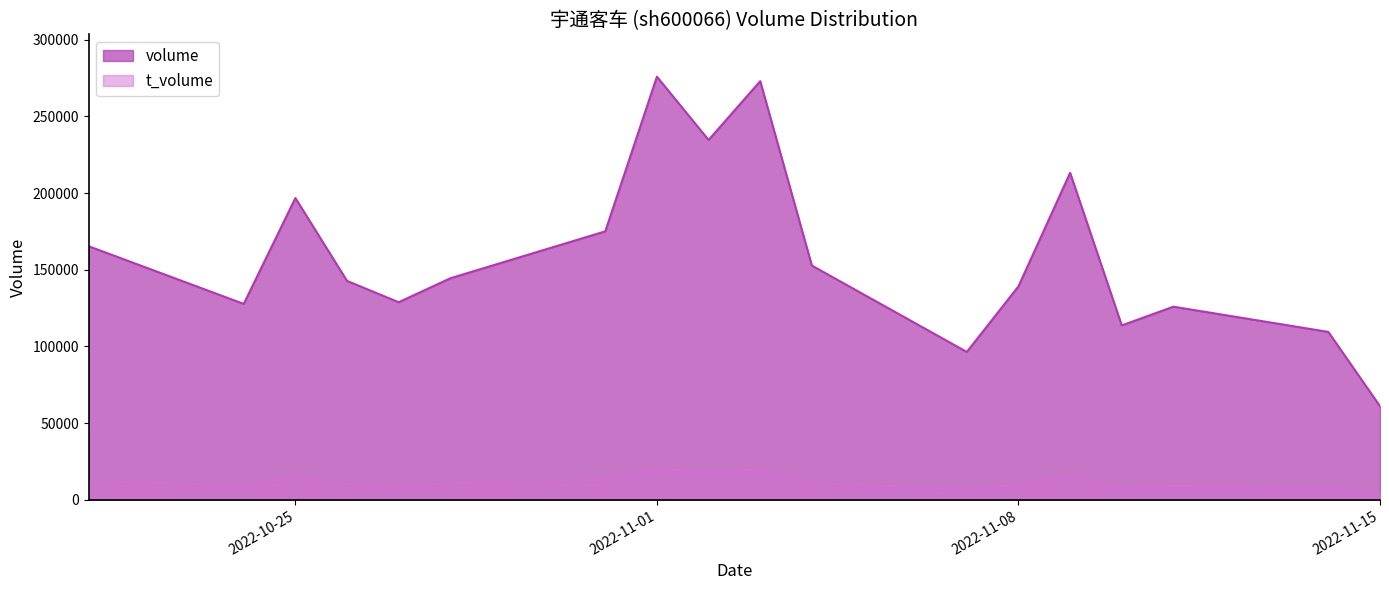

How many lines are shown in the chart?

2